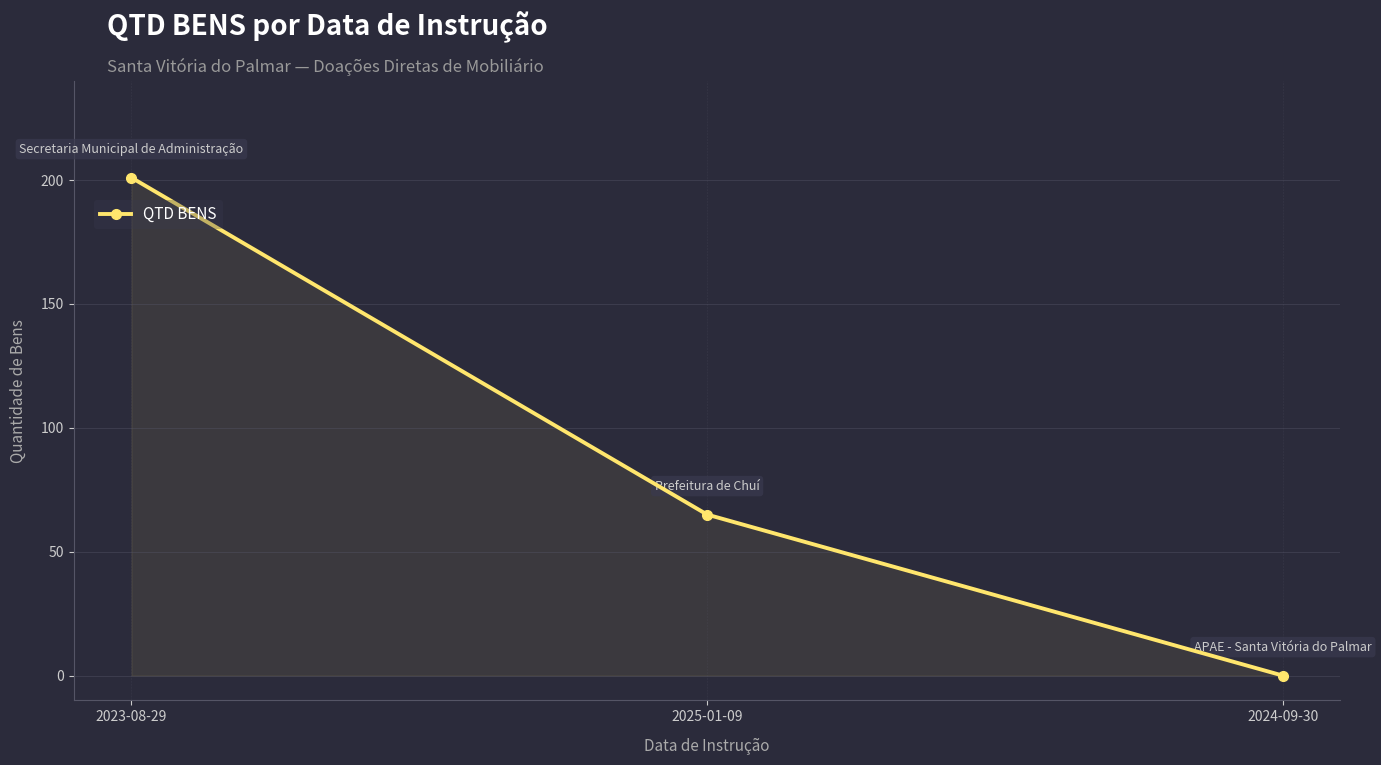

Where is the data nearest to the value 100?

2025-01-09